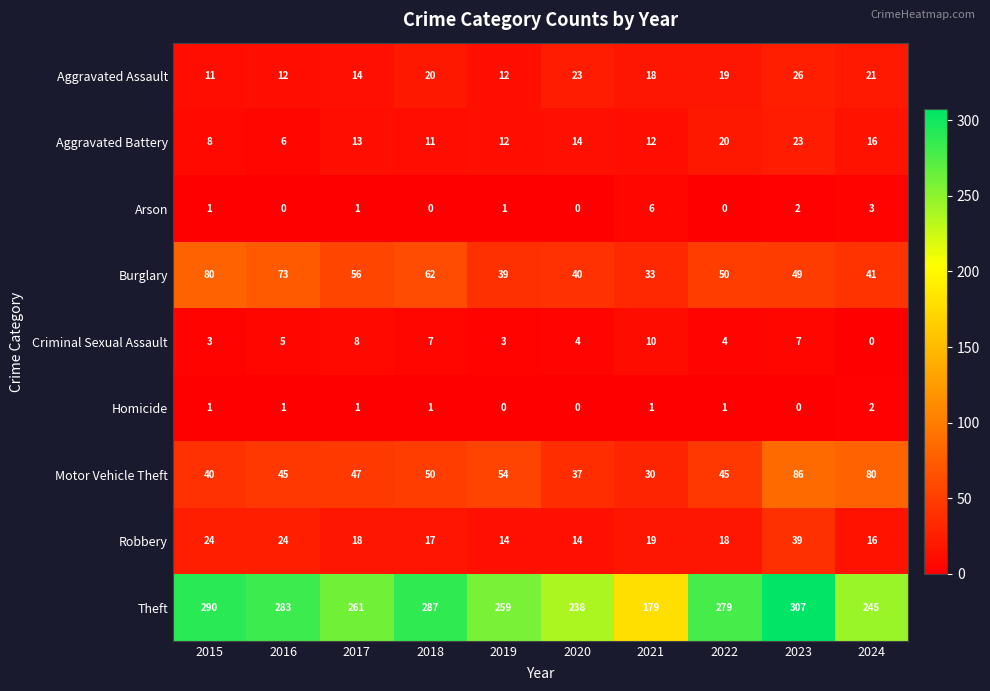

What is the sum of the Theft values at 2021 and 2019?

438